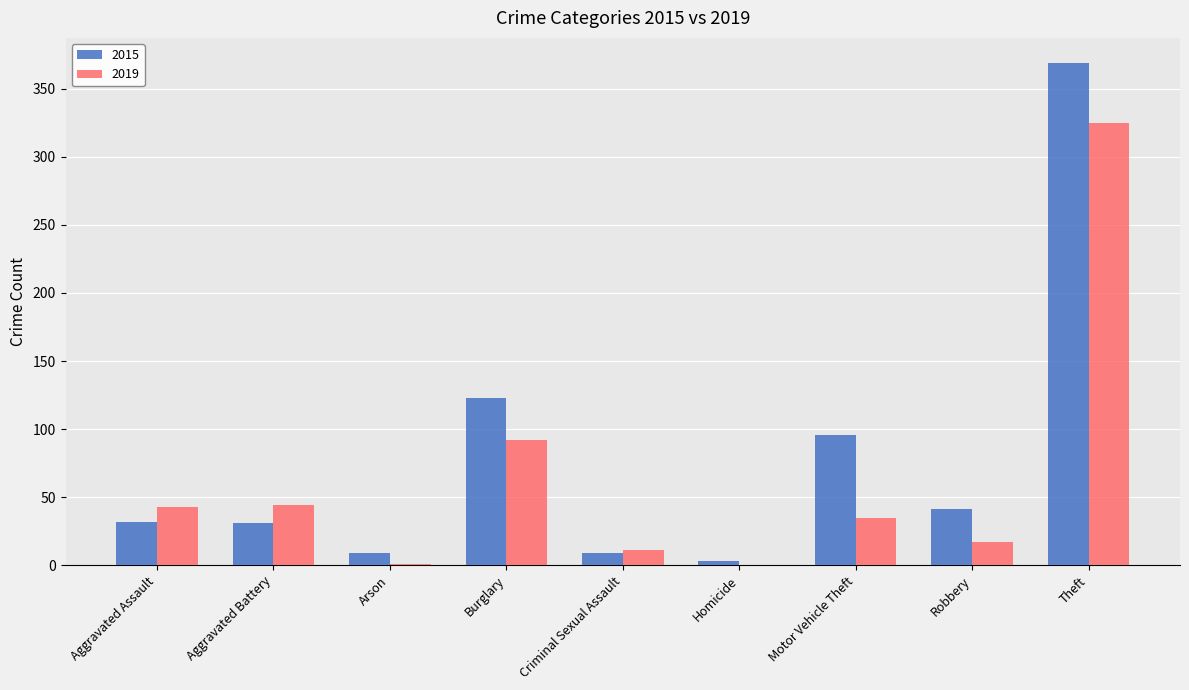

What is the sum of all 2019 values?

568